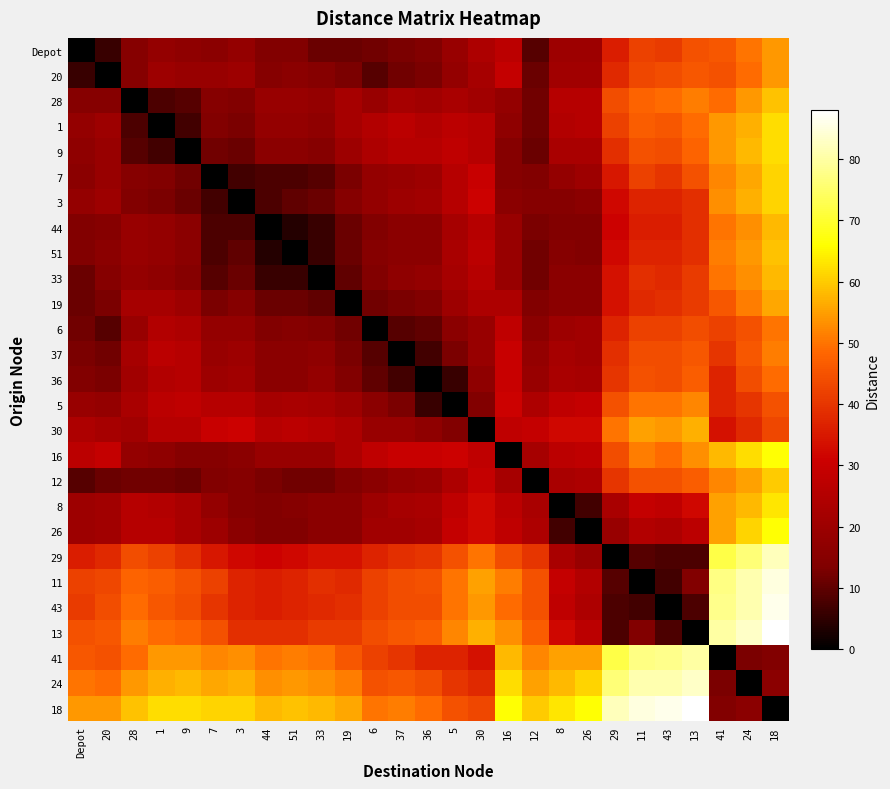

Reading left to right, what are all the values shown in this chart?

Depot: Depot=0	20=6	28=15	1=18	9=17	7=16	3=18	44=14	51=14	33=11	19=11	6=12	37=13	36=14	5=19	30=24	16=27	12=9	8=20	26=20	29=36	11=42	43=41	13=45	41=46	24=50	18=54
20: Depot=6	20=0	28=15	1=20	9=19	7=19	3=20	44=15	51=16	33=15	19=13	6=9	37=12	36=13	5=18	30=22	16=29	12=11	8=21	26=21	29=38	11=43	43=44	13=46	41=45	24=49	18=54
28: Depot=15	20=15	28=0	1=8	9=9	7=15	3=14	44=19	51=19	33=18	19=22	6=19	37=22	36=21	5=23	30=21	16=18	12=12	8=26	26=26	29=44	11=48	43=49	13=51	41=49	24=54	18=59
1: Depot=18	20=20	28=8	1=0	9=7	7=14	3=13	44=18	51=18	33=17	19=22	6=25	37=27	36=25	5=27	30=26	16=17	12=12	8=25	26=26	29=42	11=47	43=46	13=49	41=54	24=57	18=62
9: Depot=17	20=19	28=9	1=7	9=0	7=12	3=11	44=16	51=16	33=15	19=20	6=24	37=26	36=26	5=28	30=26	16=15	12=11	8=23	26=23	29=39	11=45	43=44	13=48	41=54	24=58	18=62
7: Depot=16	20=19	28=15	1=14	9=12	7=0	3=7	44=8	51=8	33=9	19=13	6=18	37=19	36=20	5=26	30=30	16=15	12=14	8=18	26=20	29=35	11=42	43=40	13=45	41=52	24=56	18=61
3: Depot=18	20=20	28=14	1=13	9=11	7=7	3=0	44=8	51=10	33=11	19=15	6=18	37=20	36=21	5=26	30=31	16=16	12=15	8=15	26=16	29=32	11=37	43=37	13=39	41=53	24=57	18=61
44: Depot=14	20=15	28=19	1=18	9=16	7=8	3=8	44=0	51=4	33=6	19=11	6=14	37=16	36=16	5=22	30=26	16=19	12=13	8=14	26=14	29=31	11=36	43=36	13=39	41=50	24=53	18=58
51: Depot=14	20=16	28=19	1=18	9=16	7=8	3=10	44=4	51=0	33=6	19=11	6=15	37=16	36=16	5=23	30=27	16=19	12=12	8=15	26=14	29=32	11=37	43=37	13=39	41=51	24=54	18=59
33: Depot=11	20=15	28=18	1=17	9=15	7=9	3=11	44=6	51=6	33=0	19=10	6=14	37=17	36=18	5=22	30=26	16=19	12=12	8=16	26=16	29=34	11=39	43=38	13=41	41=50	24=53	18=58
19: Depot=11	20=13	28=22	1=22	9=20	7=13	3=15	44=11	51=11	33=10	19=0	6=12	37=13	36=14	5=20	30=24	16=24	12=14	8=16	26=16	29=34	11=38	43=39	13=41	41=46	24=51	18=56
6: Depot=12	20=9	28=19	1=25	9=24	7=18	3=18	44=14	51=15	33=14	19=12	6=0	37=9	36=10	5=16	30=19	16=28	12=16	8=20	26=21	29=37	11=42	43=42	13=44	41=42	24=45	18=50
37: Depot=13	20=12	28=22	1=27	9=26	7=19	3=20	44=16	51=16	33=17	19=13	6=9	37=0	36=7	5=13	30=19	16=30	12=18	8=22	26=21	29=39	11=44	43=44	13=46	41=40	24=46	18=51
36: Depot=14	20=13	28=21	1=25	9=26	7=20	3=21	44=16	51=16	33=18	19=14	6=10	37=7	36=0	5=6	30=17	16=30	12=19	8=23	26=22	29=40	11=45	43=44	13=47	41=37	24=44	18=49
5: Depot=19	20=18	28=23	1=27	9=28	7=26	3=26	44=22	51=23	33=22	19=20	6=16	37=13	36=6	5=0	30=14	16=31	12=24	8=28	26=29	29=45	11=50	43=50	13=52	41=37	24=40	18=45
30: Depot=24	20=22	28=21	1=26	9=26	7=30	3=31	44=26	51=27	33=26	19=24	6=19	37=19	36=17	5=14	30=0	16=28	12=29	8=32	26=32	29=50	11=55	43=54	13=57	41=34	24=38	18=43
16: Depot=27	20=29	28=18	1=17	9=15	7=15	3=16	44=19	51=19	33=19	19=24	6=28	37=30	36=30	5=31	30=28	16=0	12=22	8=27	26=28	29=44	11=51	43=49	13=53	41=58	24=62	18=66
12: Depot=9	20=11	28=12	1=12	9=11	7=14	3=15	44=13	51=12	33=12	19=14	6=16	37=18	36=19	5=24	30=29	16=22	12=0	8=23	26=24	29=40	11=45	43=45	13=47	41=52	24=55	18=60
8: Depot=20	20=21	28=26	1=25	9=23	7=18	3=15	44=14	51=15	33=16	19=16	6=20	37=22	36=23	5=28	30=32	16=27	12=23	8=0	26=7	29=23	11=29	43=28	13=32	41=55	24=58	18=63
26: Depot=20	20=21	28=26	1=26	9=23	7=20	3=16	44=14	51=14	33=16	19=16	6=21	37=21	36=22	5=29	30=32	16=28	12=24	8=7	26=0	29=19	11=25	43=24	13=27	41=55	24=61	18=66
29: Depot=36	20=38	28=44	1=42	9=39	7=35	3=32	44=31	51=32	33=34	19=34	6=37	37=39	36=40	5=45	30=50	16=44	12=40	8=23	26=19	29=0	11=9	43=8	13=8	41=72	24=76	18=82
11: Depot=42	20=43	28=48	1=47	9=45	7=42	3=37	44=36	51=37	33=39	19=38	6=42	37=44	36=45	5=50	30=55	16=51	12=45	8=29	26=25	29=9	11=0	43=7	13=14	41=77	24=81	18=85
43: Depot=41	20=44	28=49	1=46	9=44	7=40	3=37	44=36	51=37	33=38	19=39	6=42	37=44	36=44	5=50	30=54	16=49	12=45	8=28	26=24	29=8	11=7	43=0	13=8	41=78	24=81	18=86
13: Depot=45	20=46	28=51	1=49	9=48	7=45	3=39	44=39	51=39	33=41	19=41	6=44	37=46	36=47	5=52	30=57	16=53	12=47	8=32	26=27	29=8	11=14	43=8	13=0	41=80	24=83	18=88
41: Depot=46	20=45	28=49	1=54	9=54	7=52	3=53	44=50	51=51	33=50	19=46	6=42	37=40	36=37	5=37	30=34	16=58	12=52	8=55	26=55	29=72	11=77	43=78	13=80	41=0	24=13	18=14
24: Depot=50	20=49	28=54	1=57	9=58	7=56	3=57	44=53	51=54	33=53	19=51	6=45	37=46	36=44	5=40	30=38	16=62	12=55	8=58	26=61	29=76	11=81	43=81	13=83	41=13	24=0	18=16
18: Depot=54	20=54	28=59	1=62	9=62	7=61	3=61	44=58	51=59	33=58	19=56	6=50	37=51	36=49	5=45	30=43	16=66	12=60	8=63	26=66	29=82	11=85	43=86	13=88	41=14	24=16	18=0